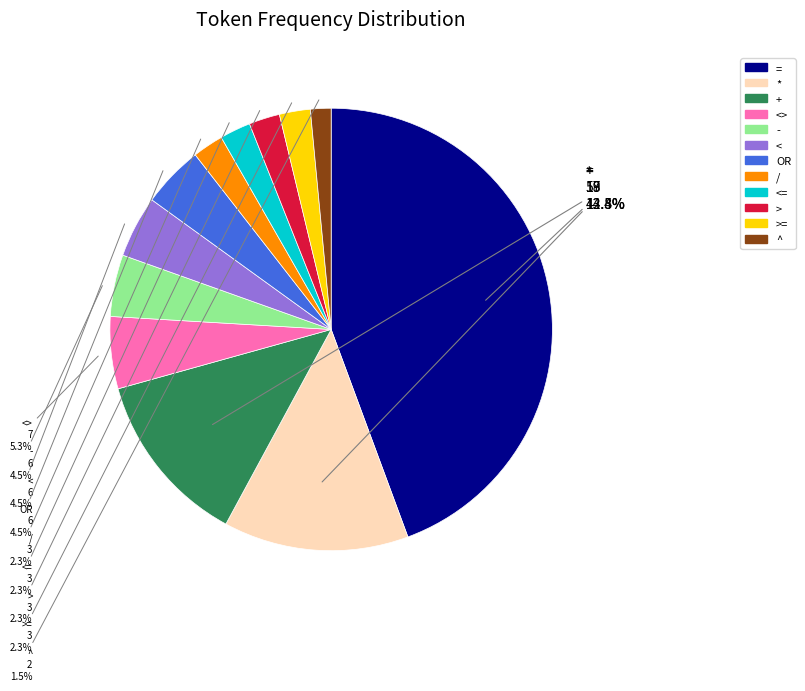

Does any single category account for the majority?

No